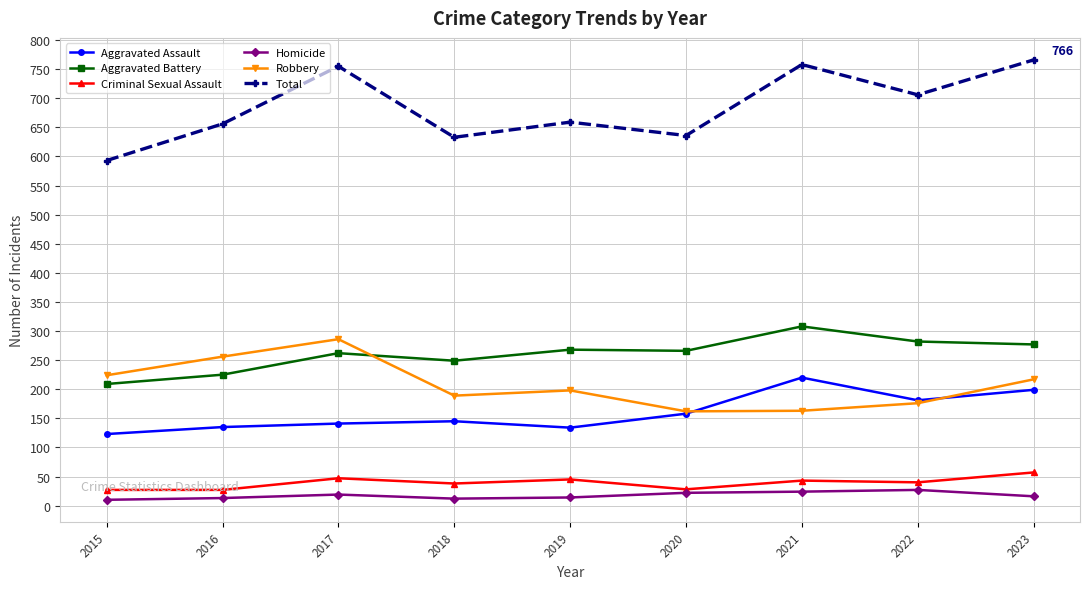

Is the value of Homicide at 2022 greater than the value of Aggravated Battery at 2016?

No